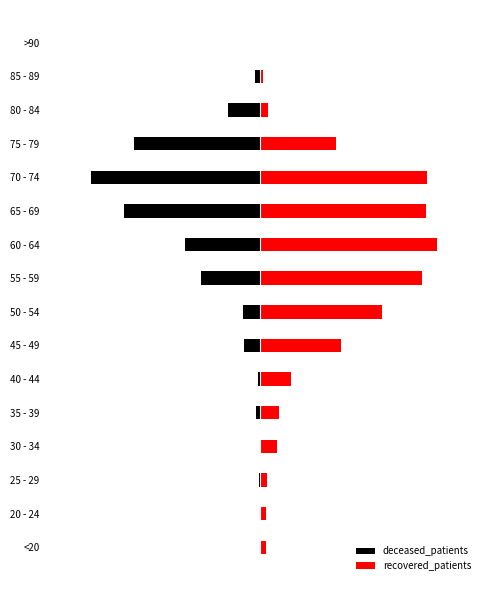

What is the difference between the maximum and minimum values in the recovered_patients series?

221